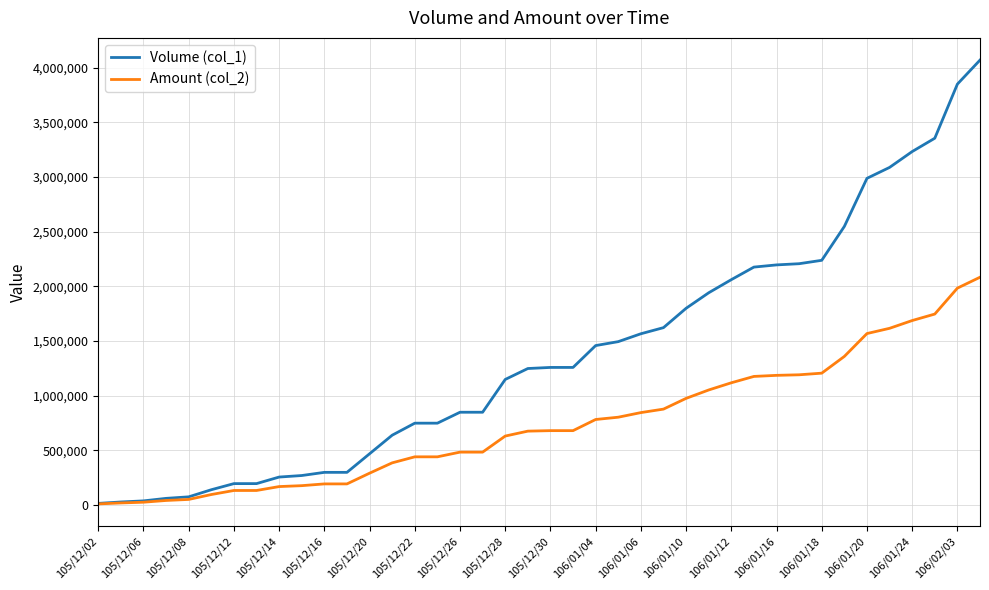

Rank the series by their average value, from highest to lowest.

Volume (col_1), Amount (col_2)